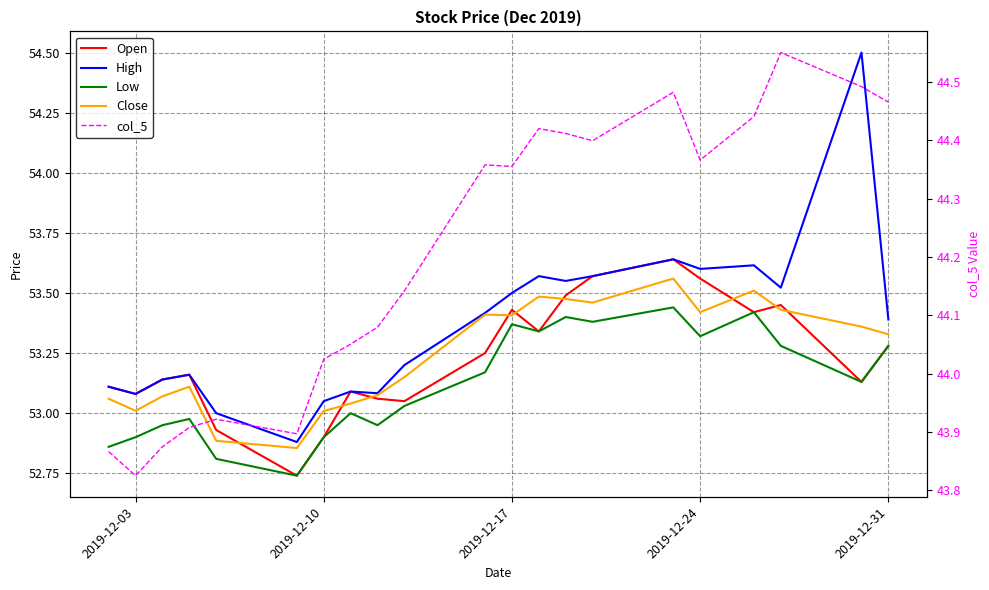

How many interior local valleys does the Close series have?

5